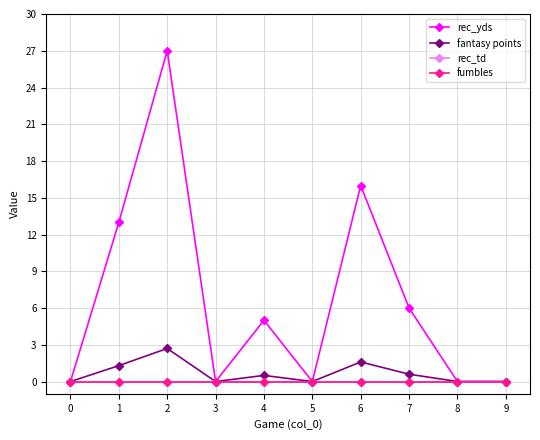

At how many categories does at least one series exceed 16?

1